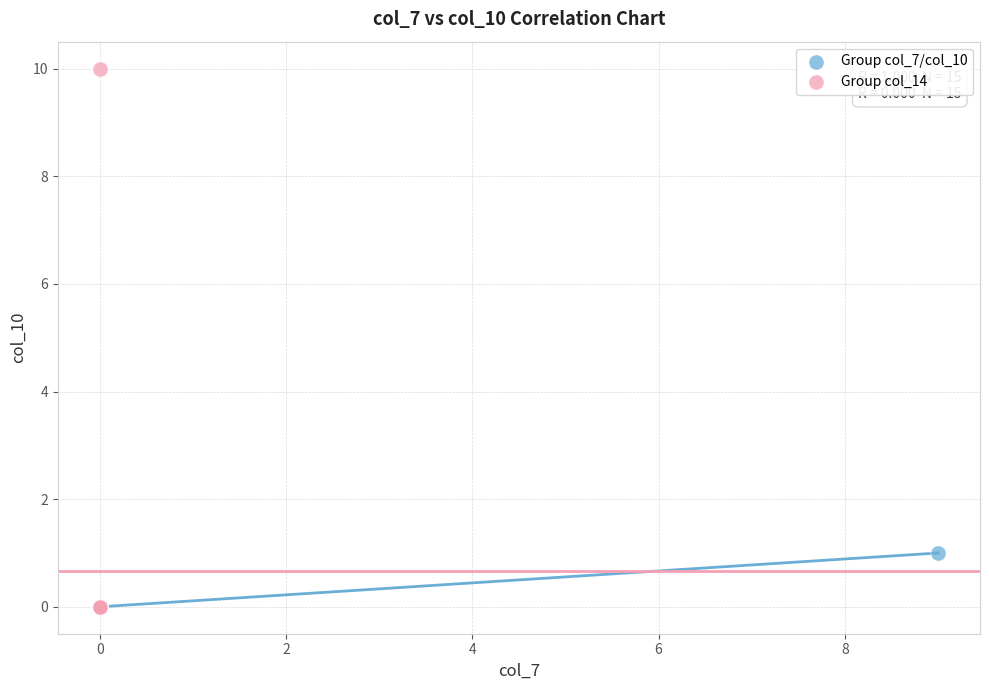

Which series contains the highest Y value?

Group col_14